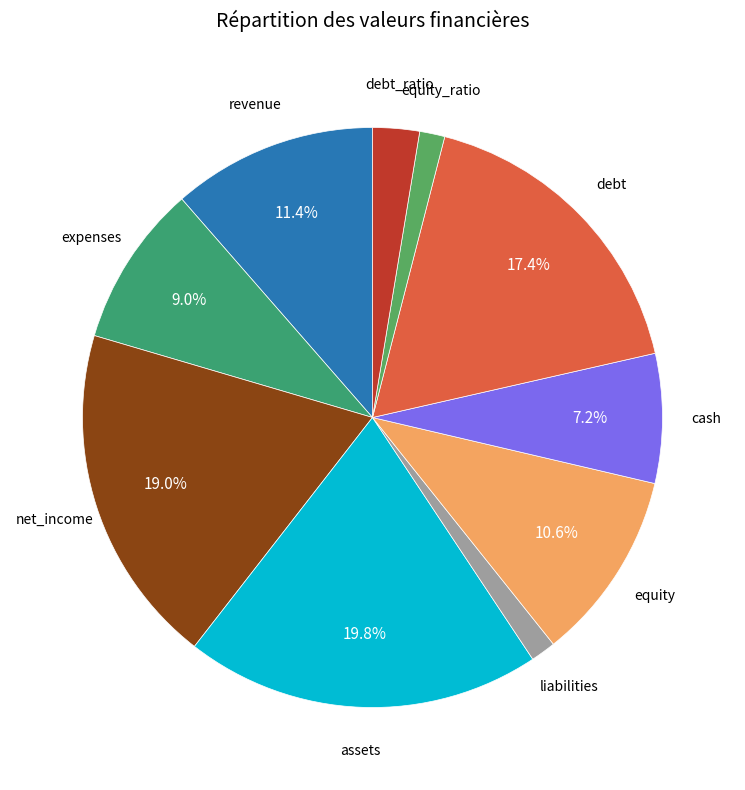

Approximately how many times larger is the value at debt compared to equity?

1.6